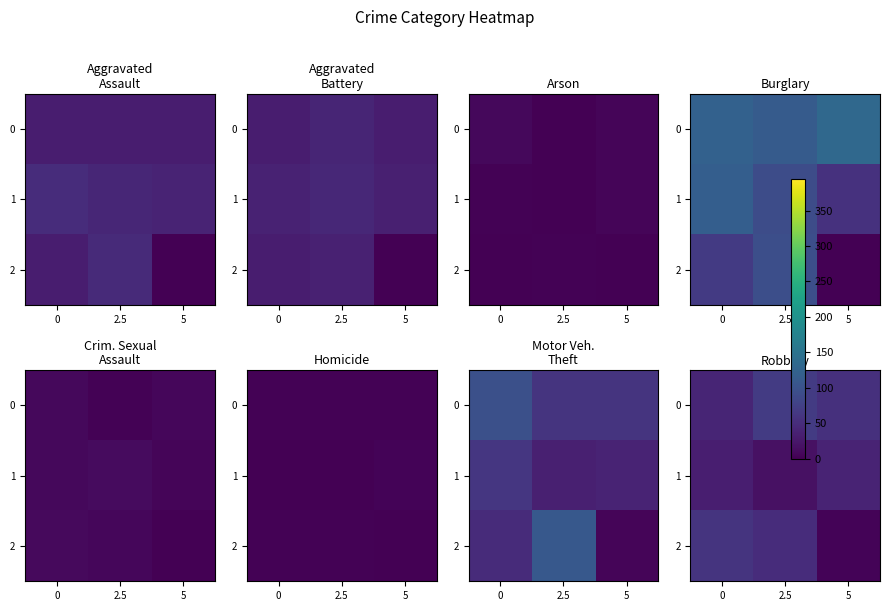

What is the spread (max minus min) of values at 2.5?

52